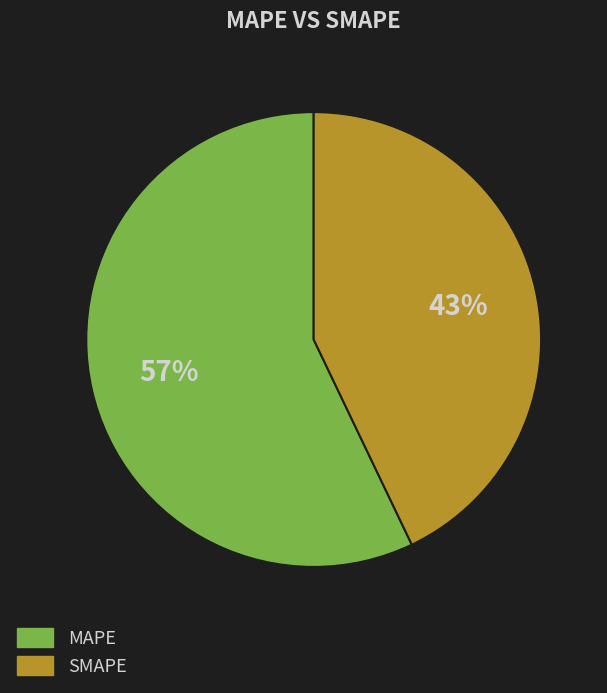

To the nearest percent, what portion does SMAPE represent?

43%